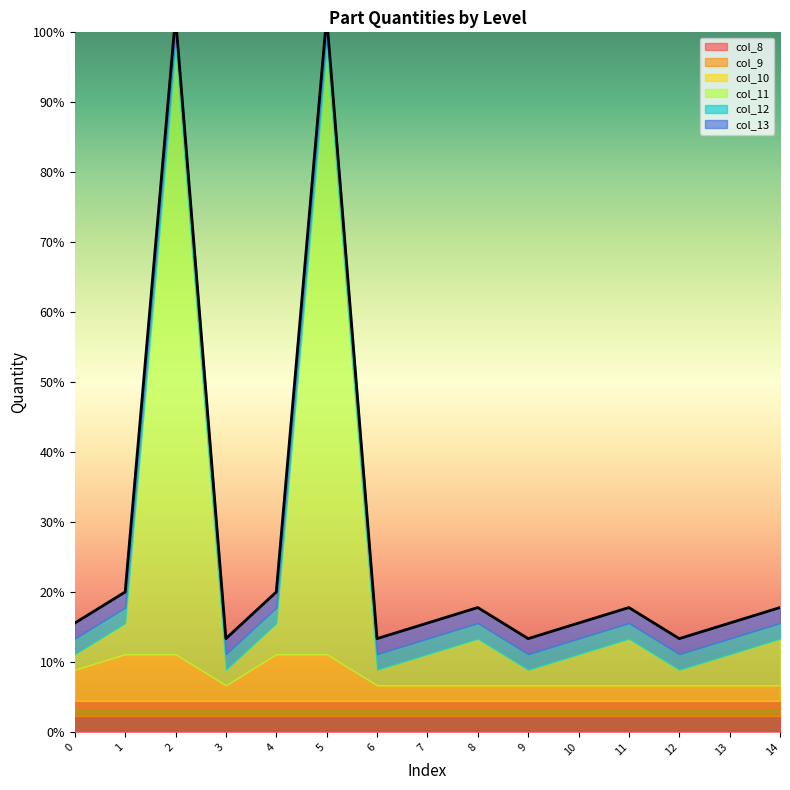

Is the value of col_10 at 10 greater than the value of col_9 at 3?

No